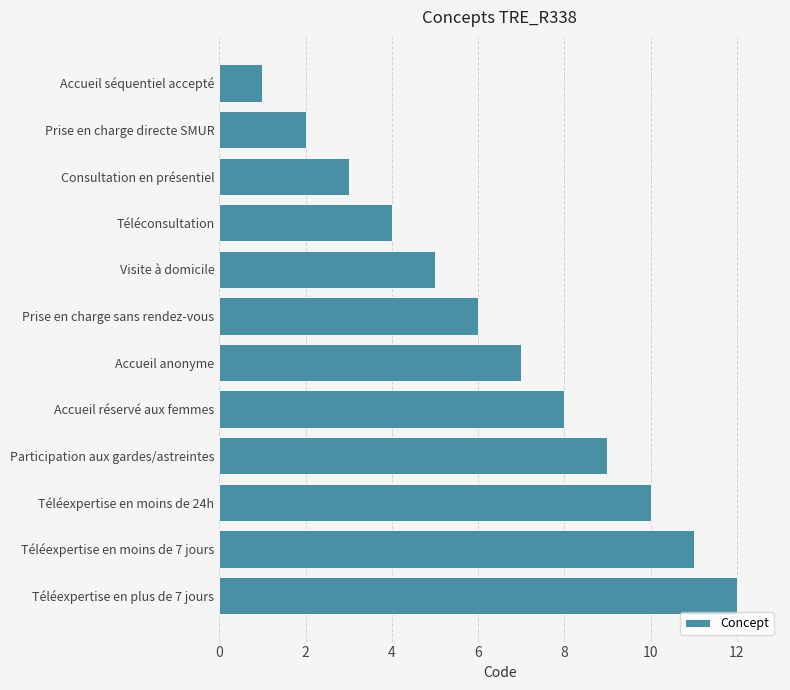

What is the difference between the second highest and second lowest values?

9